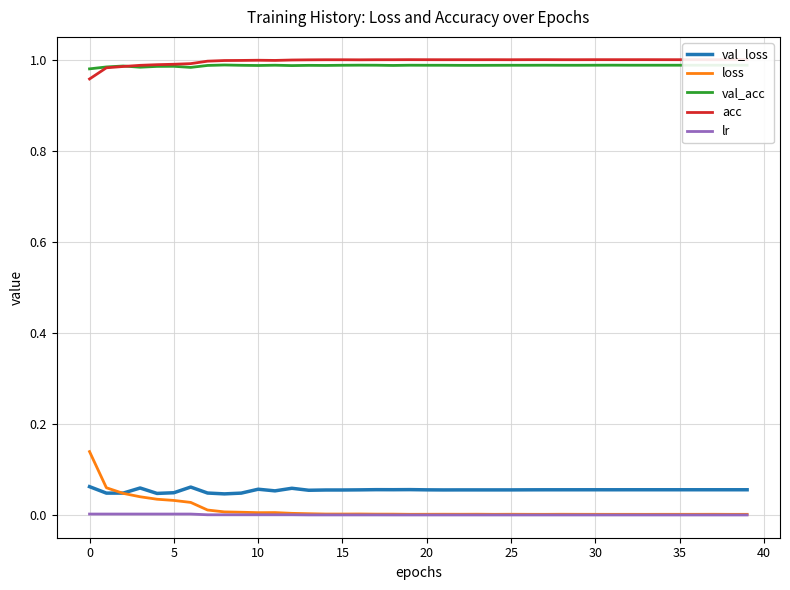

Is this an area chart (filled region under the line)?

No